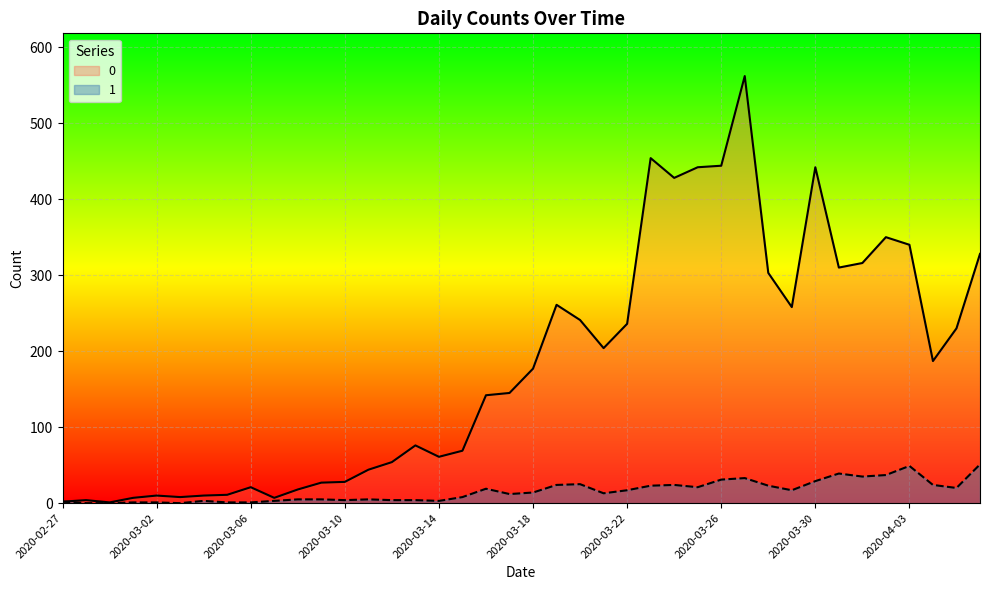

The 0 series shows 185 at 2020-03-30. True or false?

False